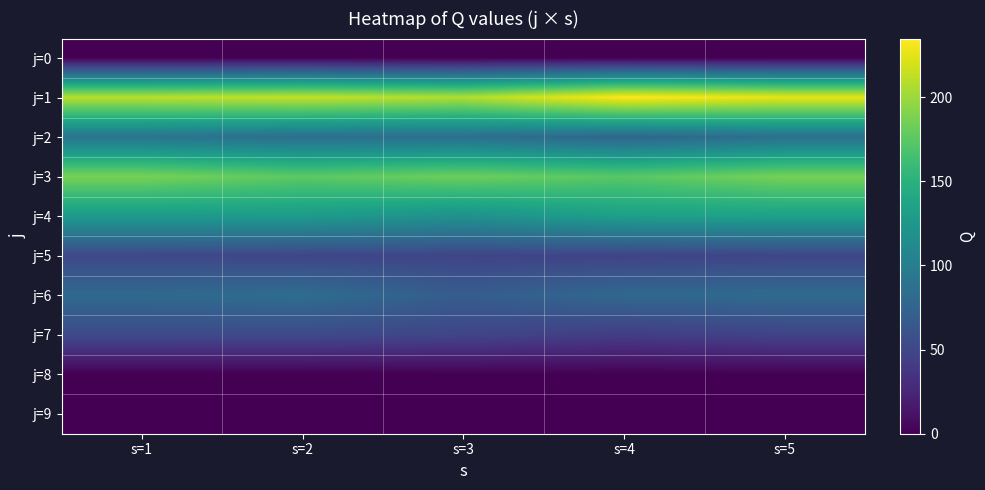

Rank the series by their maximum value, from highest to lowest.

j=1, j=3, j=4, j=2, j=6, j=7, j=5, j=0, j=8, j=9